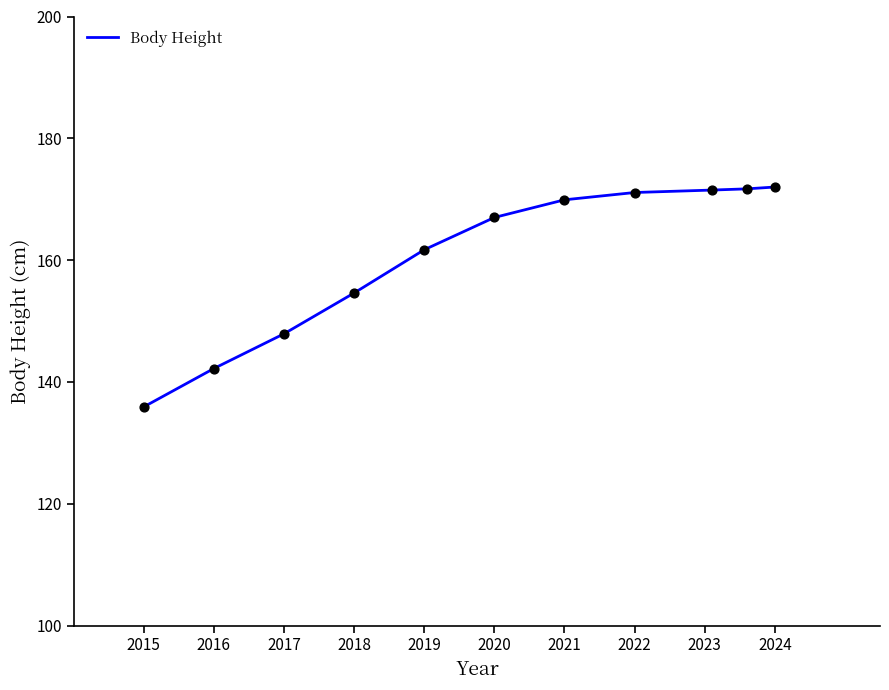

What is the maximum value shown in the chart?

172.0